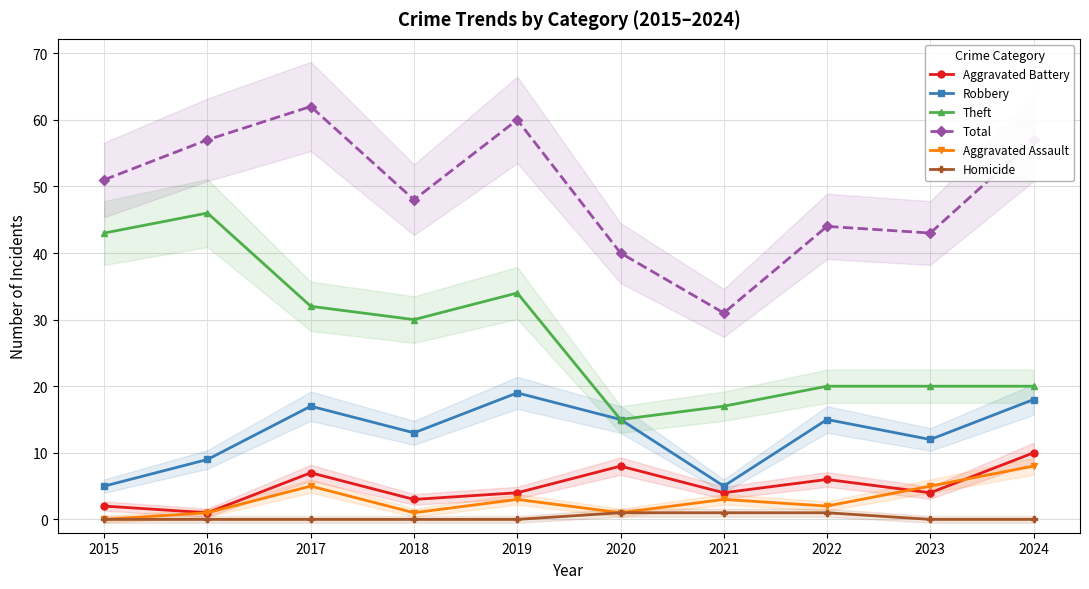

Between 2015 and 2018, which series saw the biggest shift?

Theft